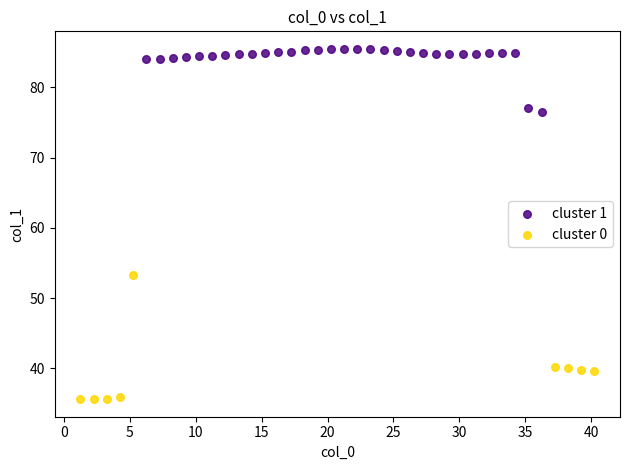

Which series reaches the maximum Y coordinate?

cluster 1